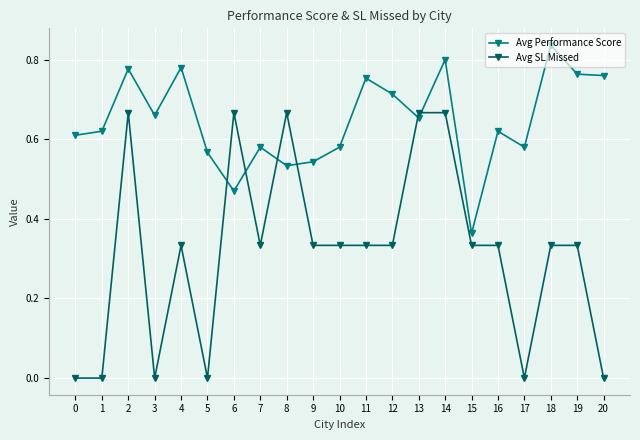

Between which two adjacent categories do Avg Performance Score and Avg SL Missed first intersect?

5 and 6